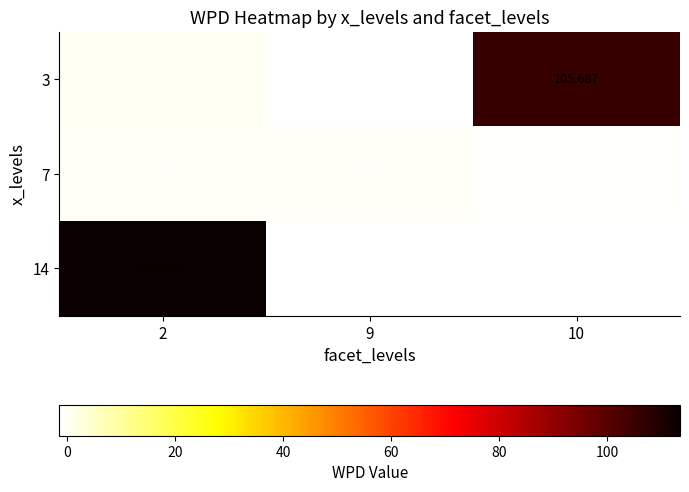

At how many categories does at least one series exceed 34?

2